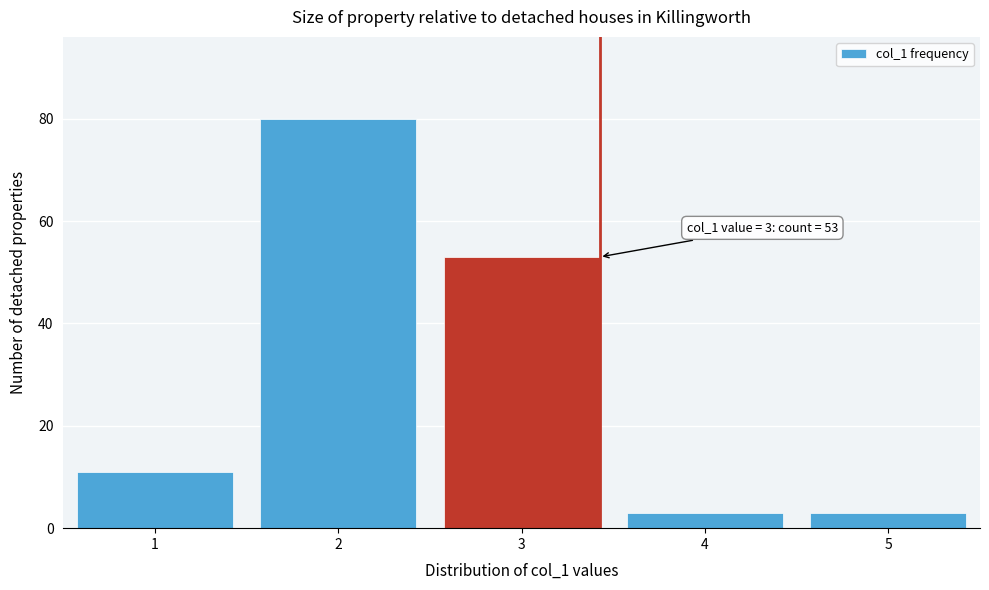

Reading right to left, transcribe all the data shown in this chart.

5=3	4=3	3=53	2=80	1=11